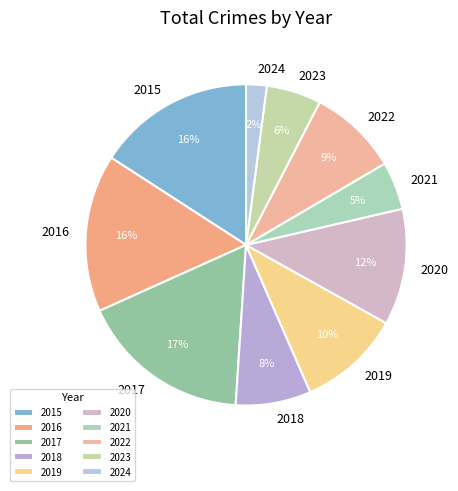

To the nearest percent, what is the difference between the 2018 and 2020 slice percentages?

4%